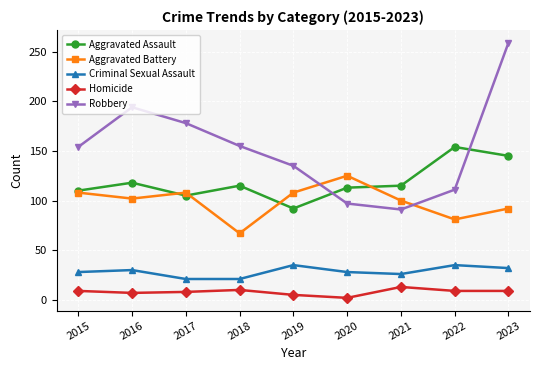

Which series has the largest total across all categories?

Robbery